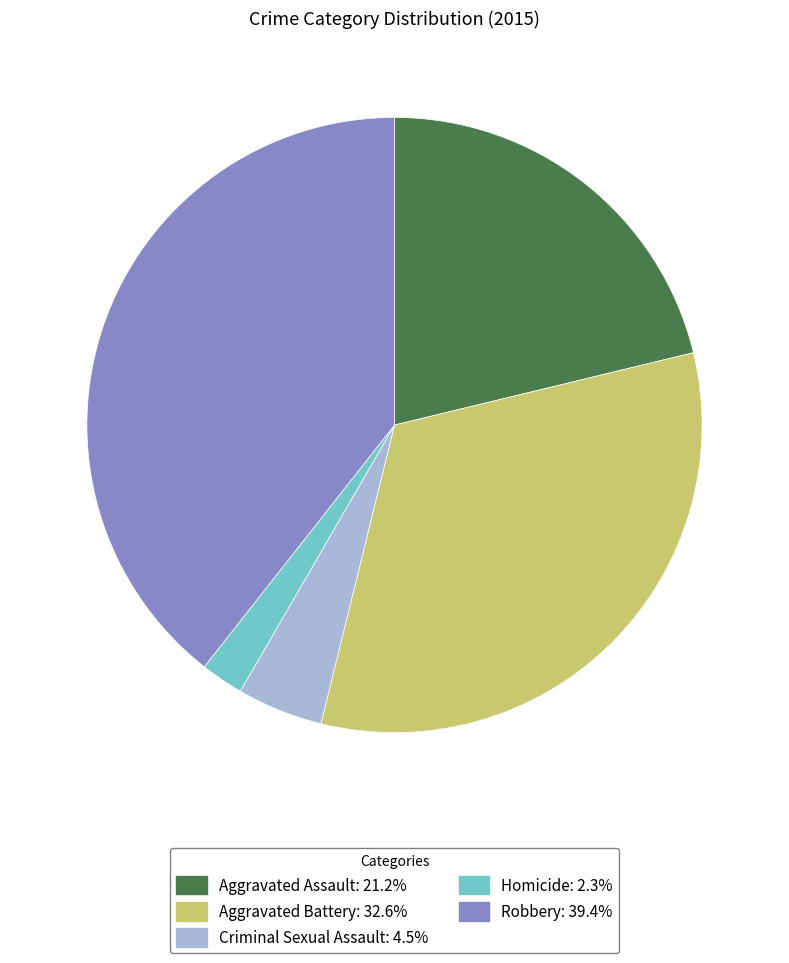

Rank the categories by value from lowest to highest.

Homicide, Criminal Sexual Assault, Aggravated Assault, Aggravated Battery, Robbery